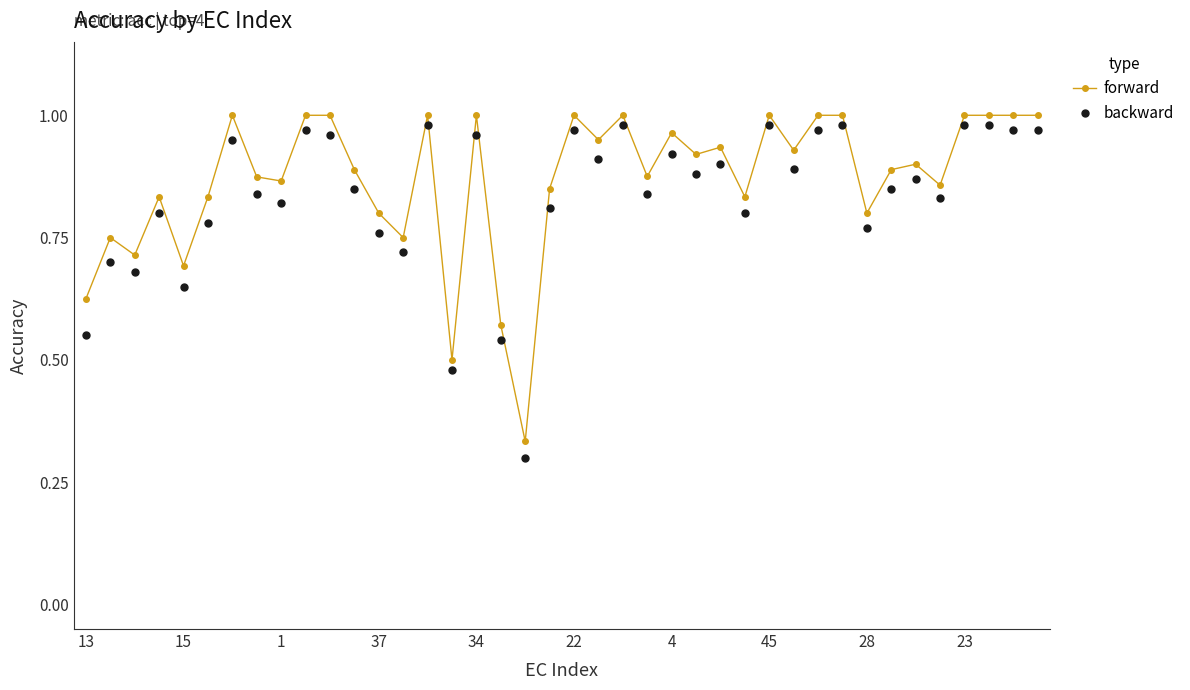

At how many categories does at least one series exceed 0?

40